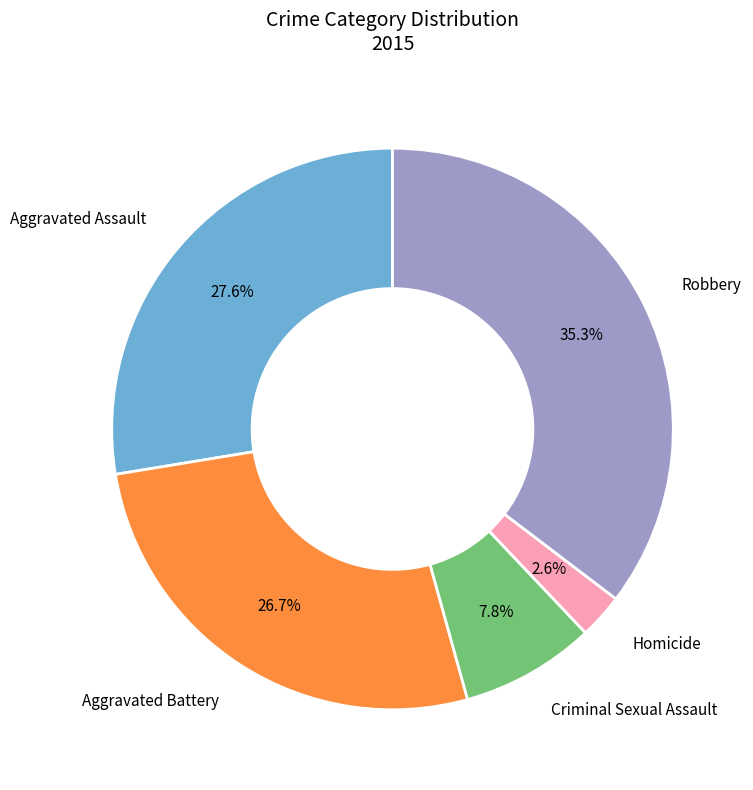

Between Criminal Sexual Assault and Homicide, which is larger?

Criminal Sexual Assault